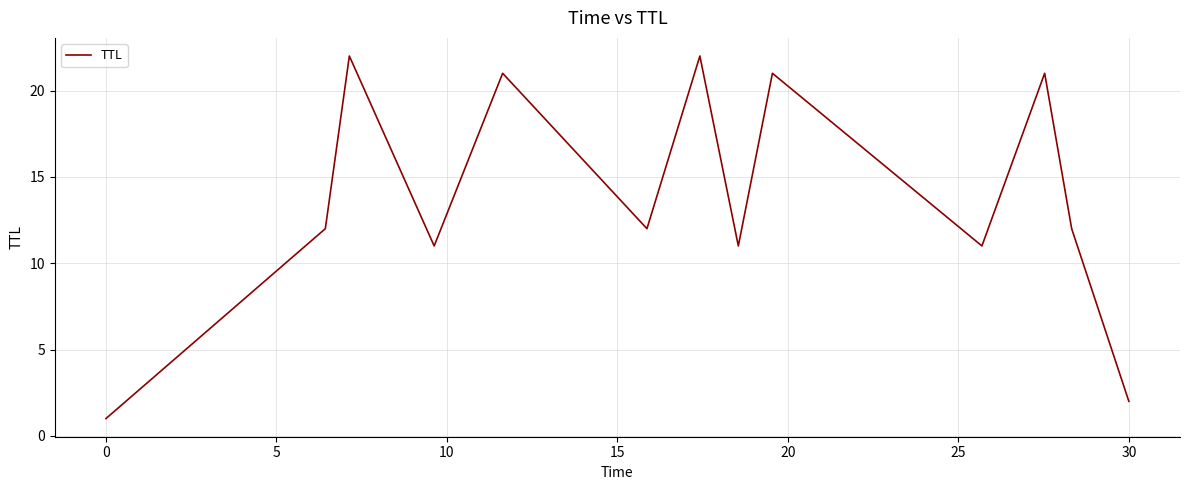

What is the greatest value displayed?

22